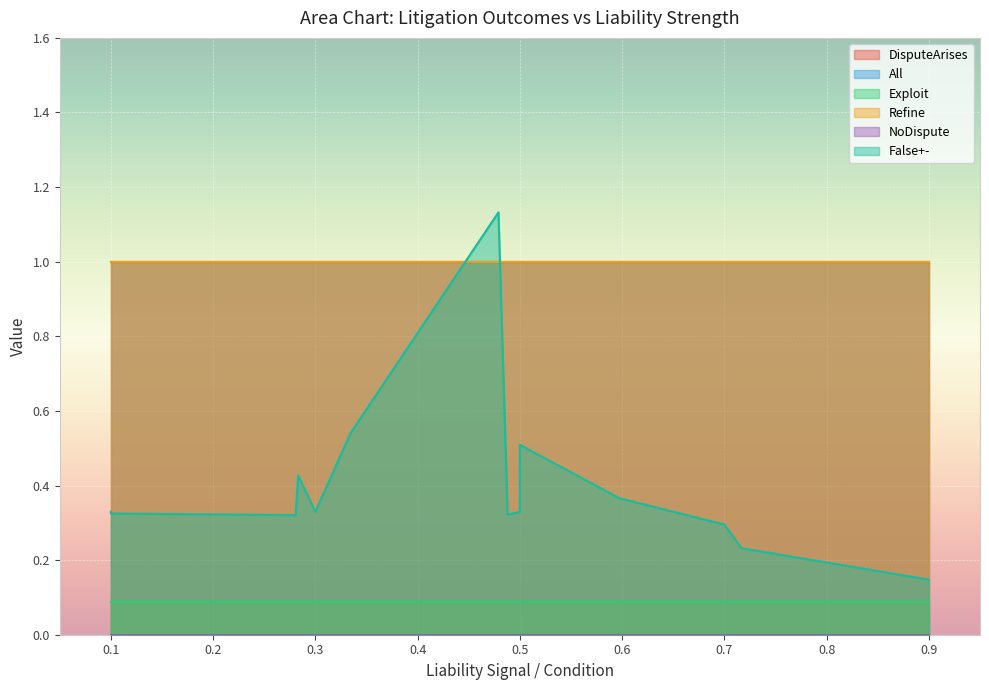

The value of Exploit at 3 is 0.1. True or false?

False